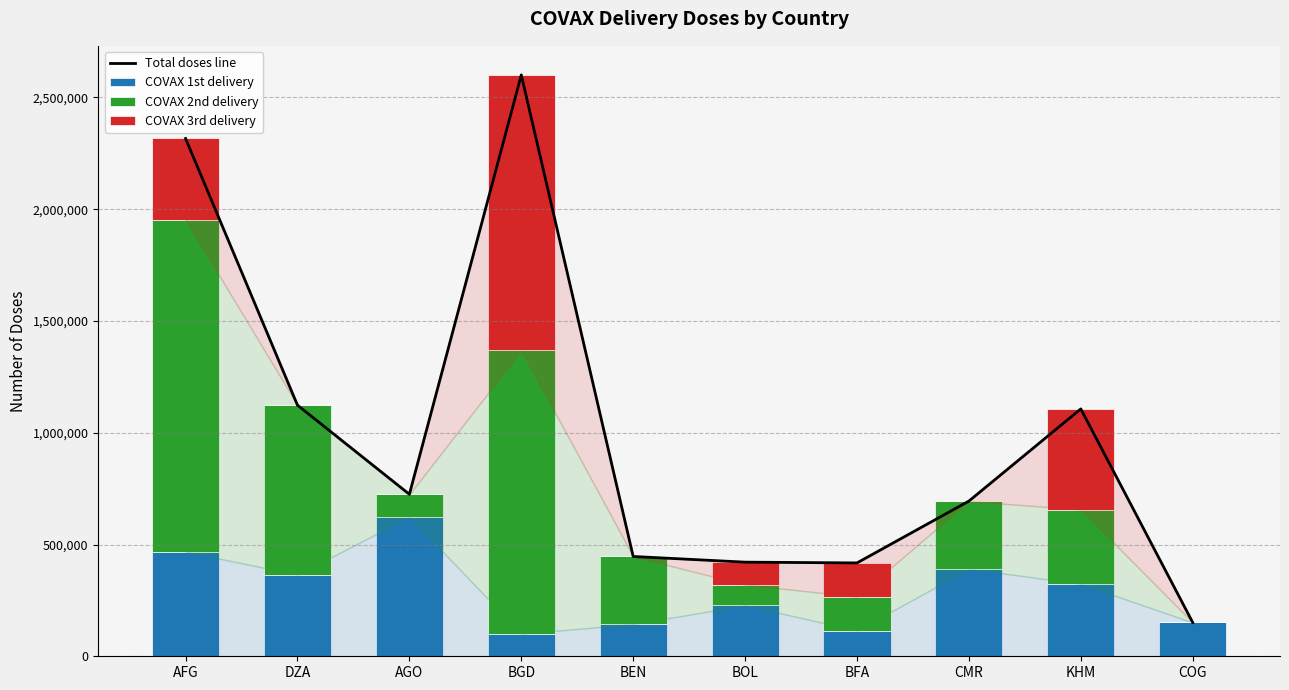

Between BFA and AGO, which is larger?

AGO